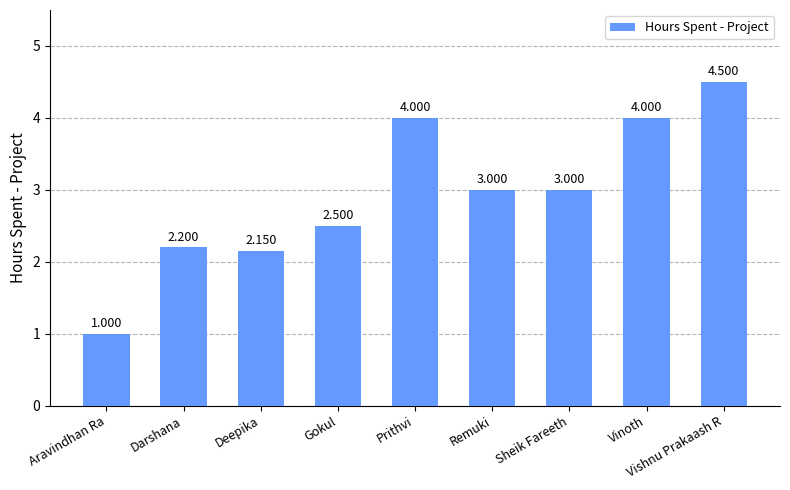

What is the label of the 9th bar from the right?

Aravindhan Ra